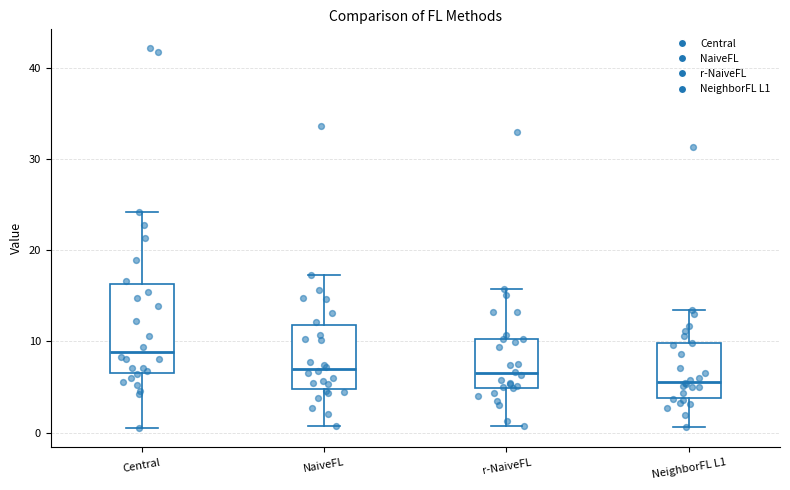

Reading left to right, transcribe this box plot: for each box, give where its median line is, the range the box spans, and where its two whiskers end, as read against the y-axis. The values are not printed on the chart, so give them approximately, as read against the axis.

Central: median 9, box 7 to 16, whiskers 0 to 24
NaiveFL: median 7, box 5 to 12, whiskers 1 to 17
r-NaiveFL: median 7, box 5 to 10, whiskers 1 to 16
NeighborFL L1: median 6, box 4 to 10, whiskers 1 to 13